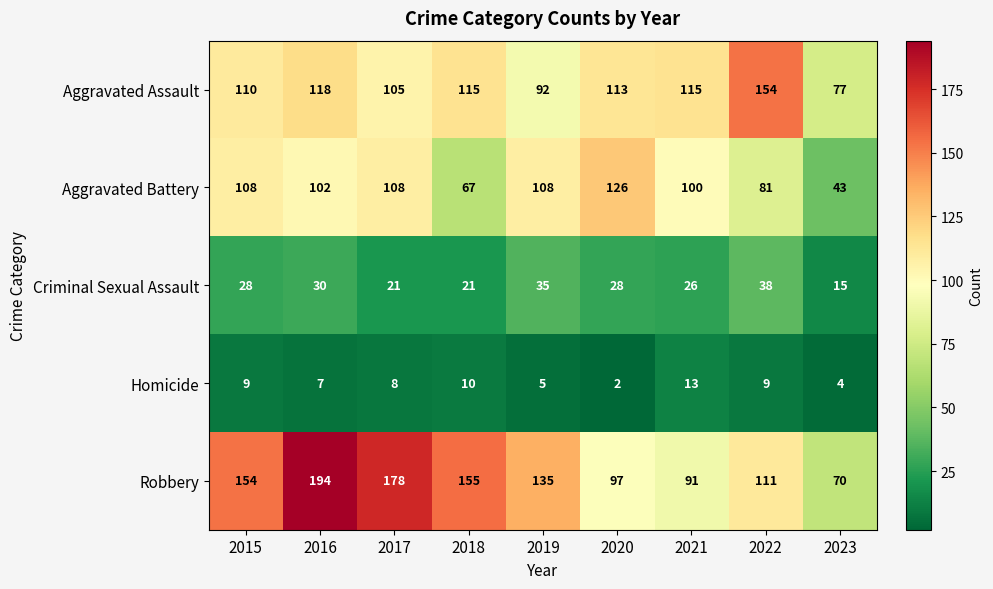

What is the total value across all series at 2018?

368